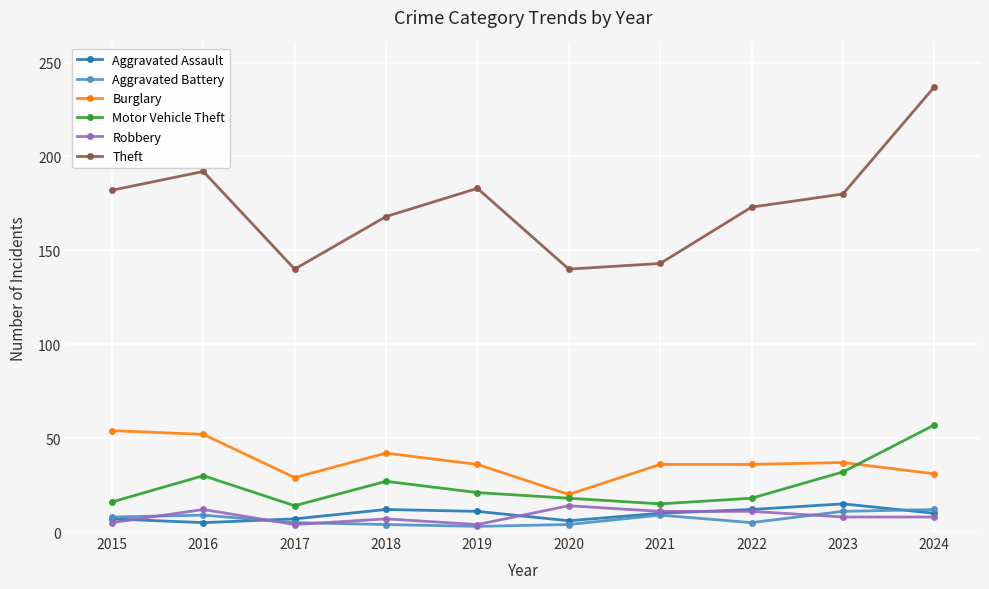

True or false: Burglary and Motor Vehicle Theft intersect in this chart.

True